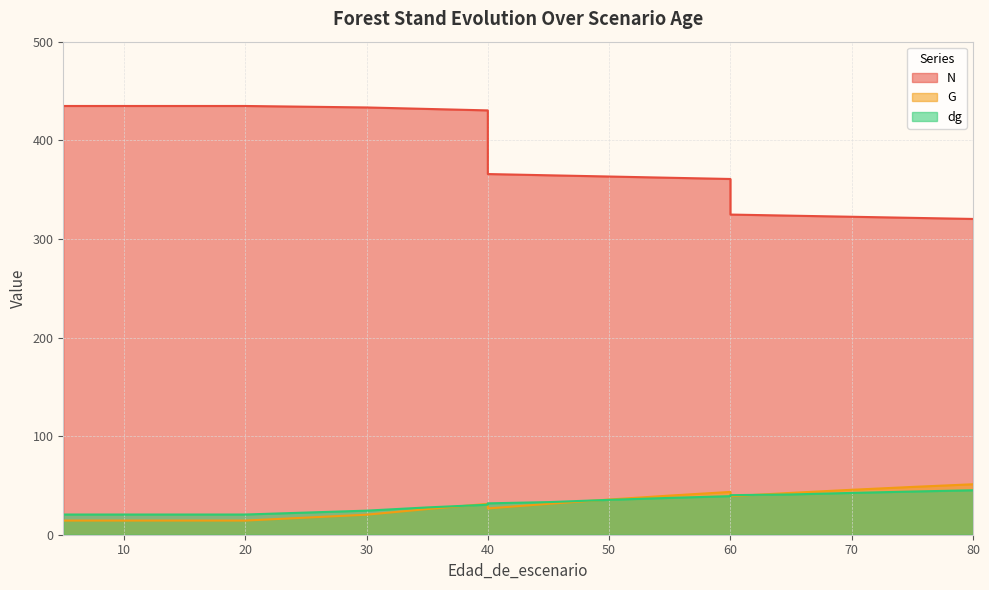

True or false: N and dg cross at least once.

False